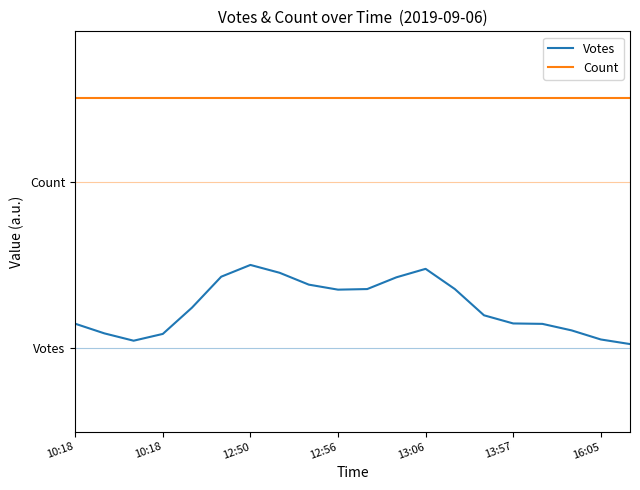

What are all the series names shown in the legend?

Votes, Count